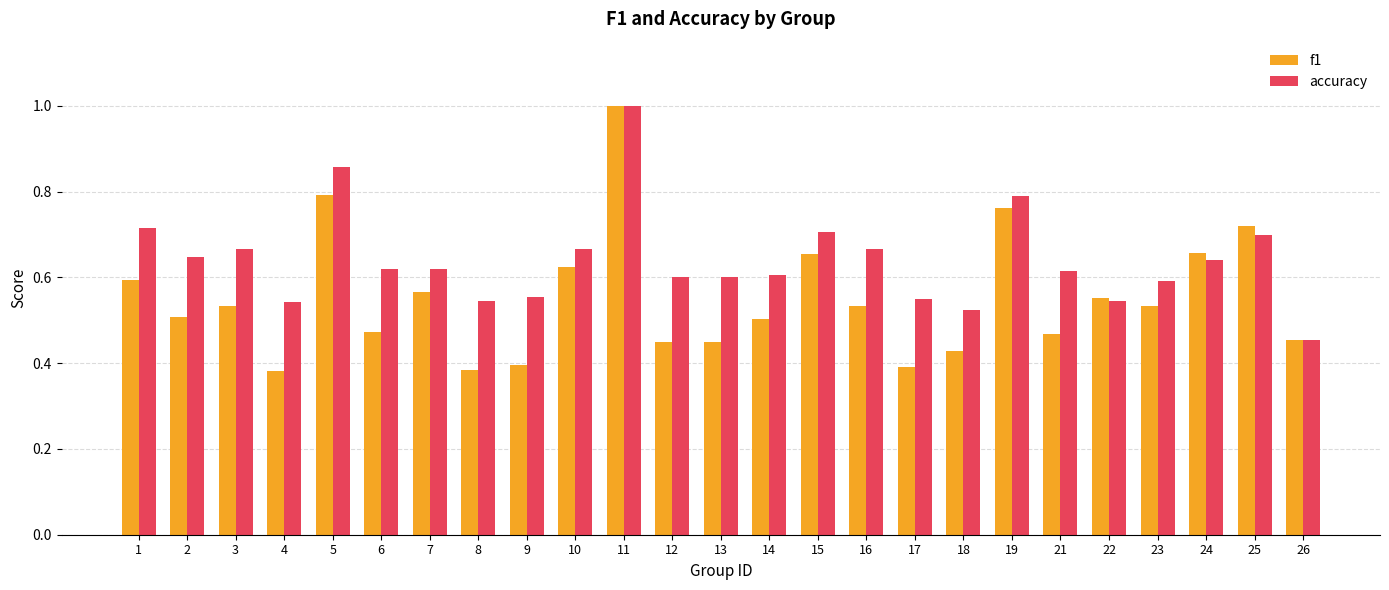

What is the sum of all f1 values?

13.8